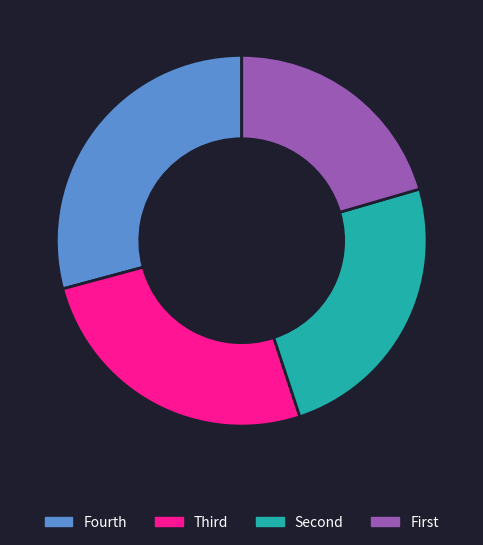

Is there a majority slice in this chart?

No